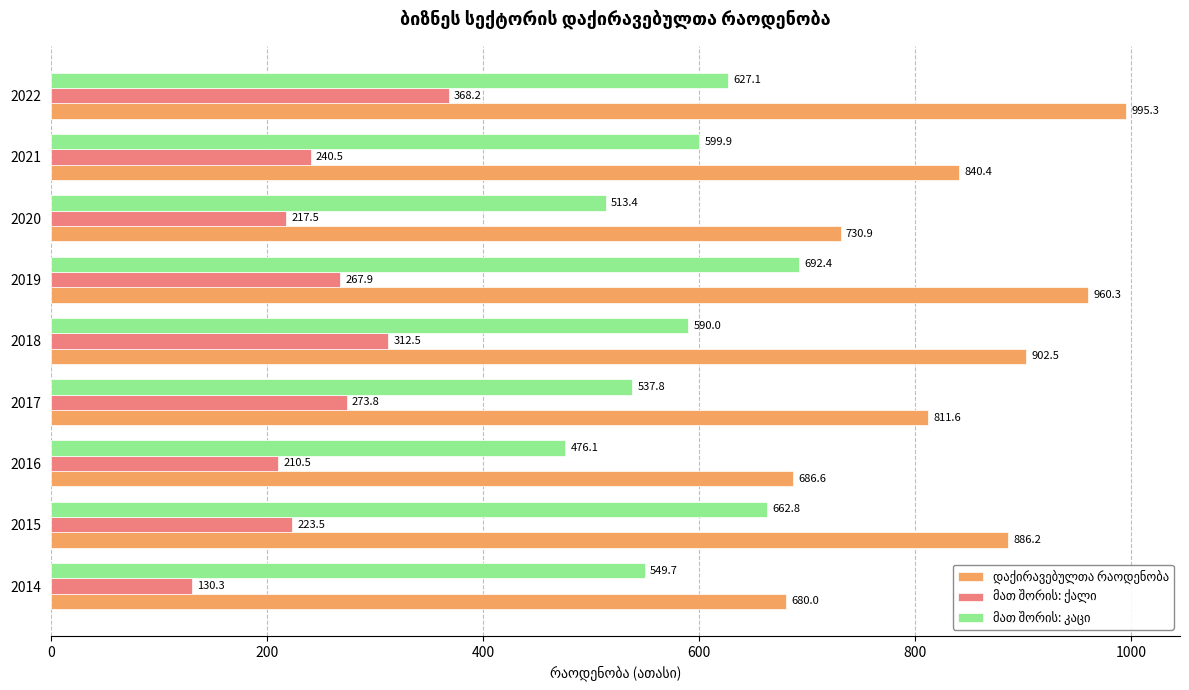

What is the spread (max minus min) of values at 2019?

692.4